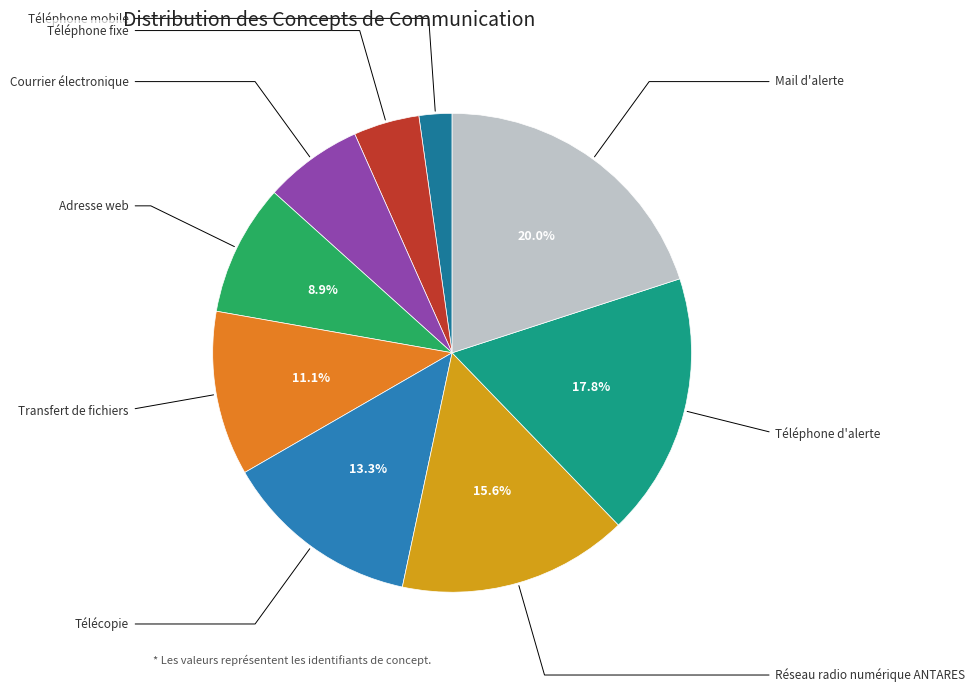

Is there a majority slice in this chart?

No